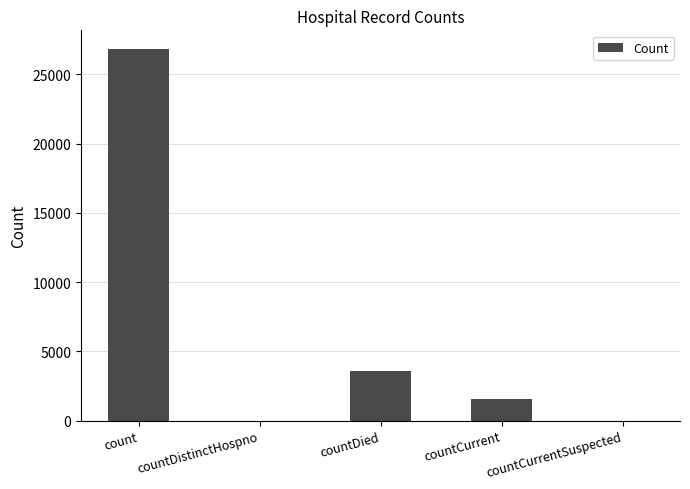

What is the sum of the values at countCurrentSuspected and countCurrent?

1554